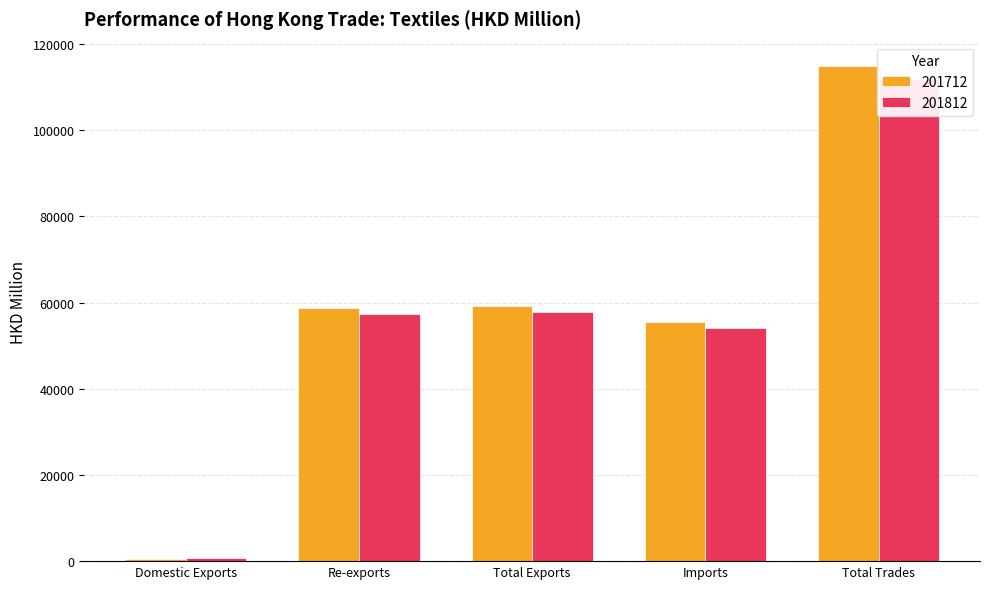

What is the value of the 201712 bar at the 2nd from the left?

58689.1